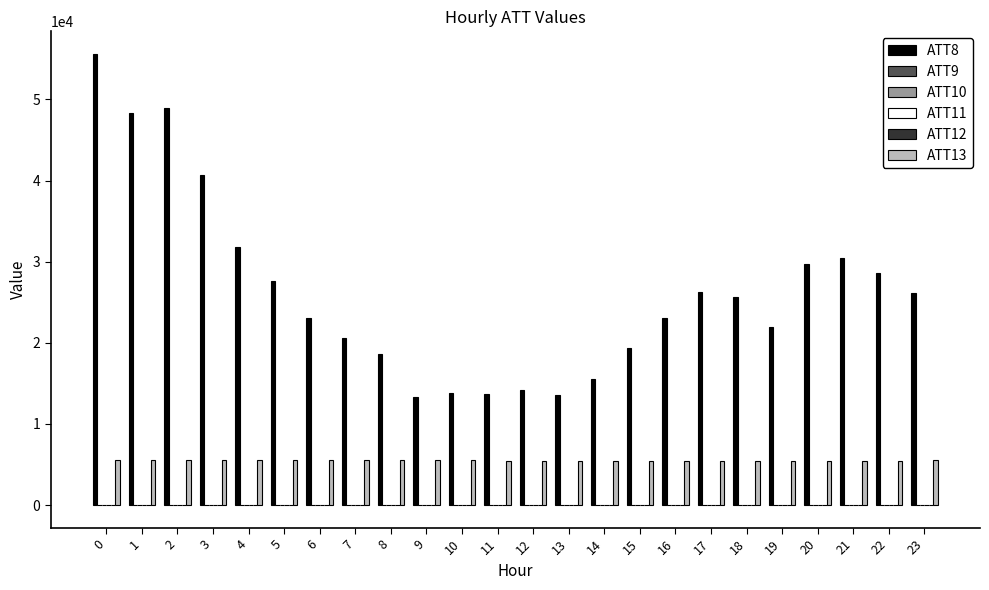

Which series has the largest total across all categories?

ATT8